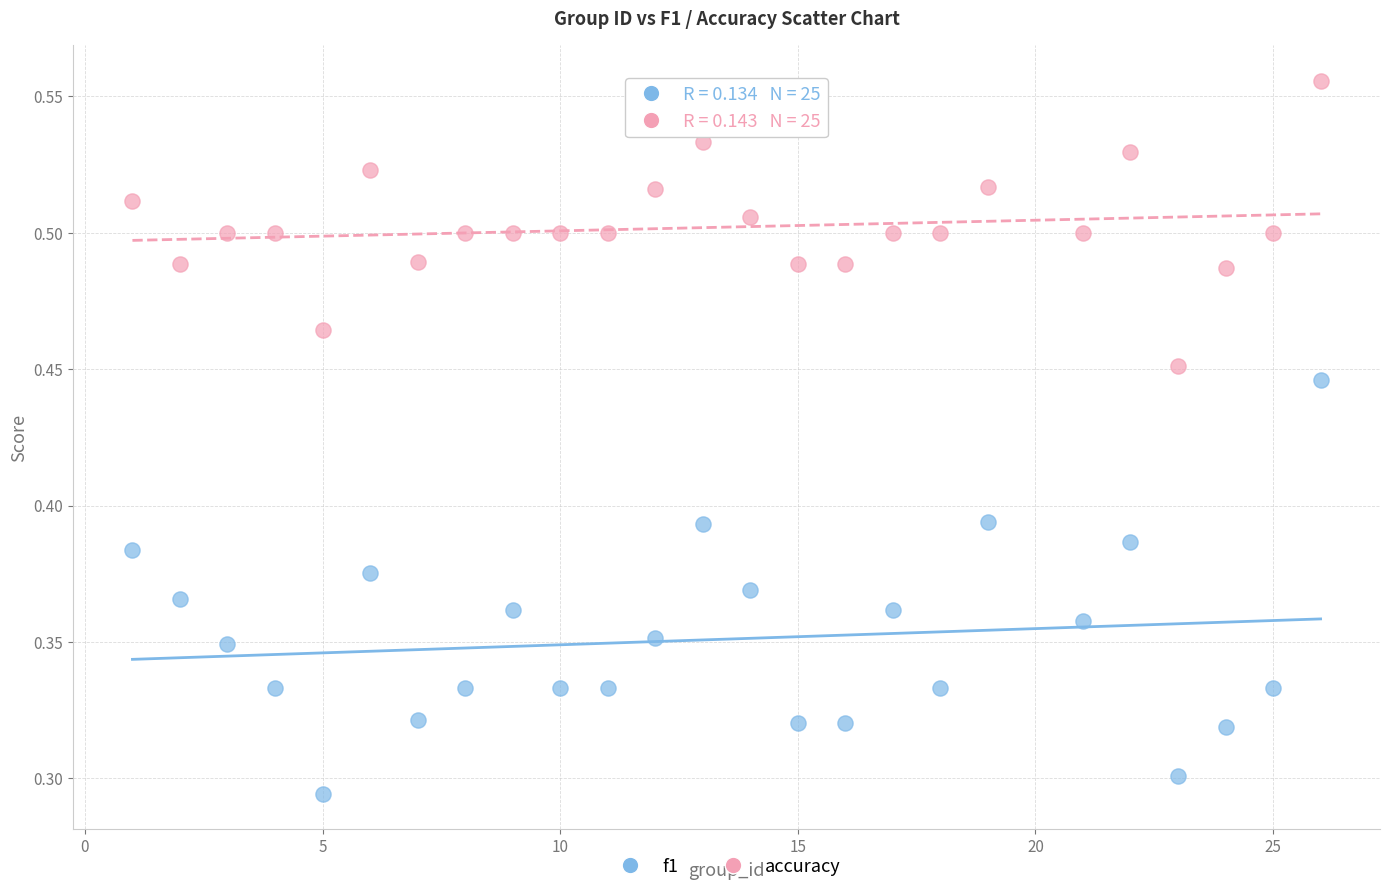

Which series contains the lowest Y value?

f1